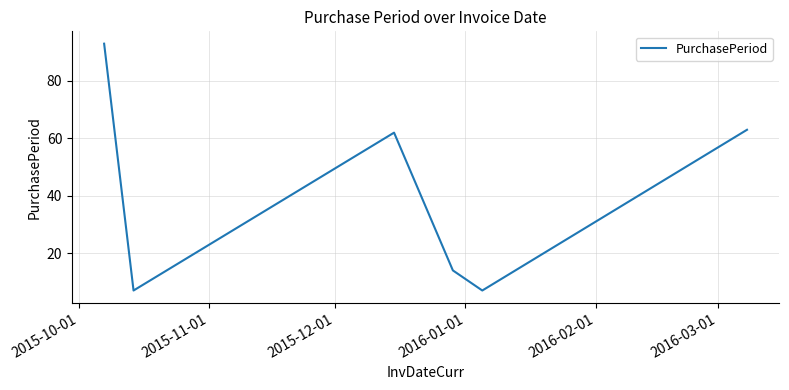

How many interior local valleys (lower than both neighbors) does the data have?

2